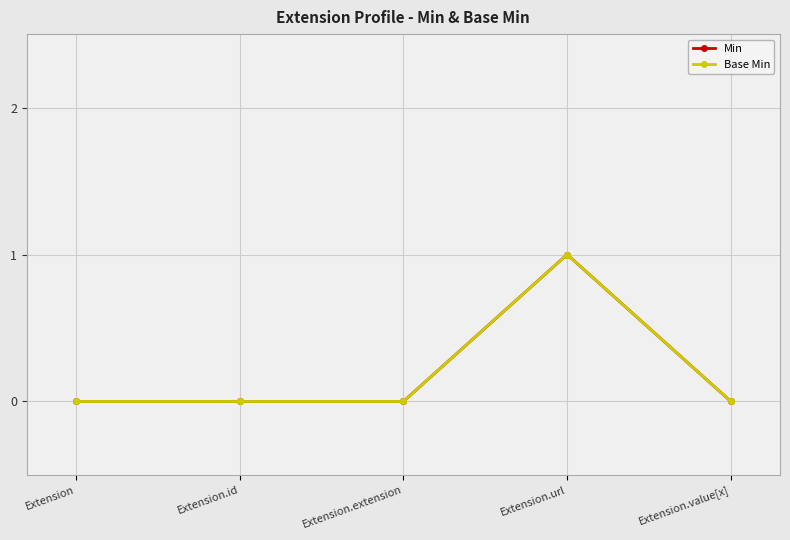

Is this an area chart (filled region under the line)?

No